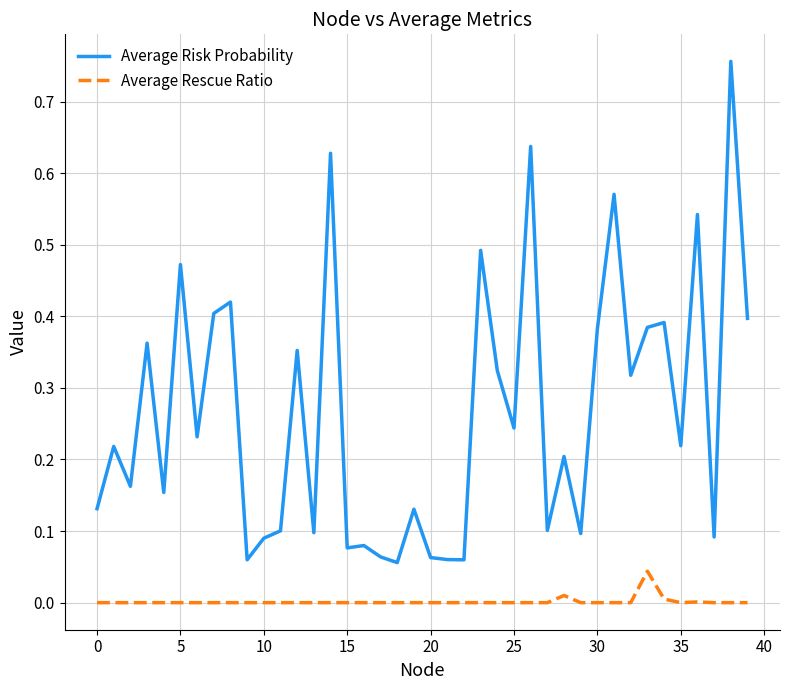

True or false: Average Risk Probability and Average Rescue Ratio cross at least once.

False